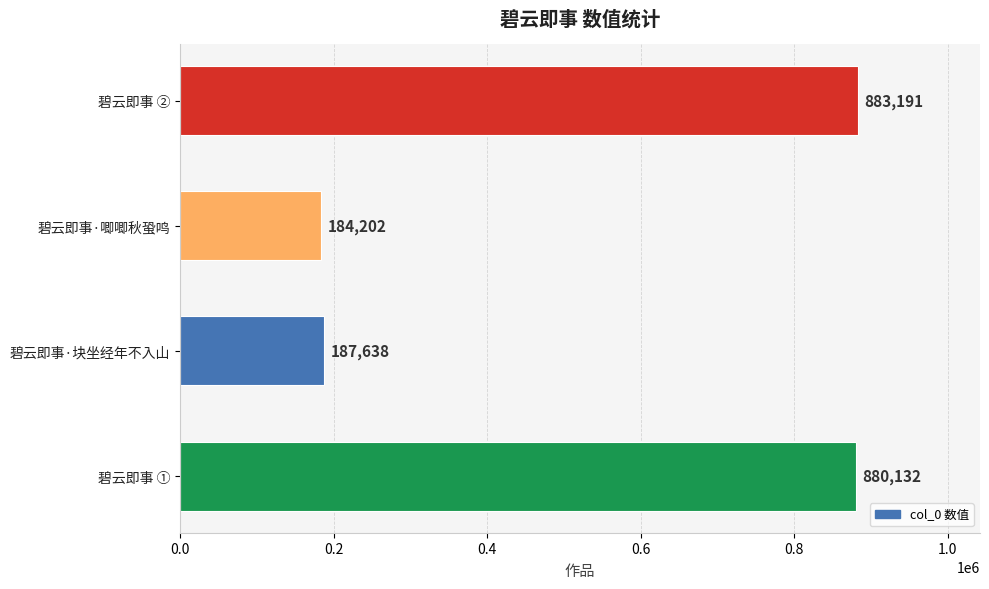

Rank the categories by value from lowest to highest.

碧云即事·唧唧秋蛩鸣, 碧云即事·块坐经年不入山, 碧云即事 ①, 碧云即事 ②